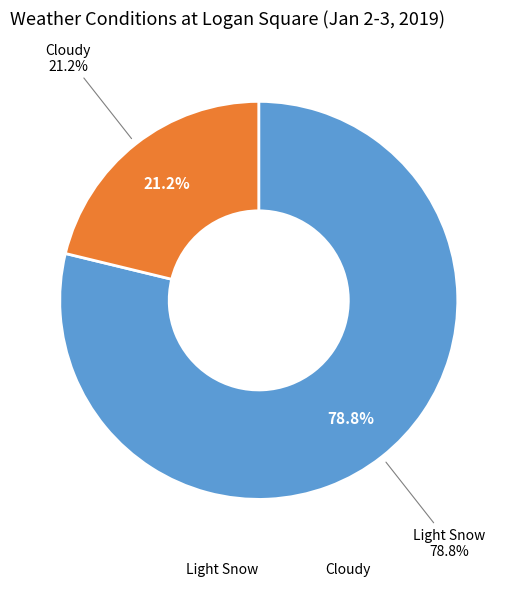

To the nearest percent, what is the combined percentage of Cloudy and Light Snow?

100%